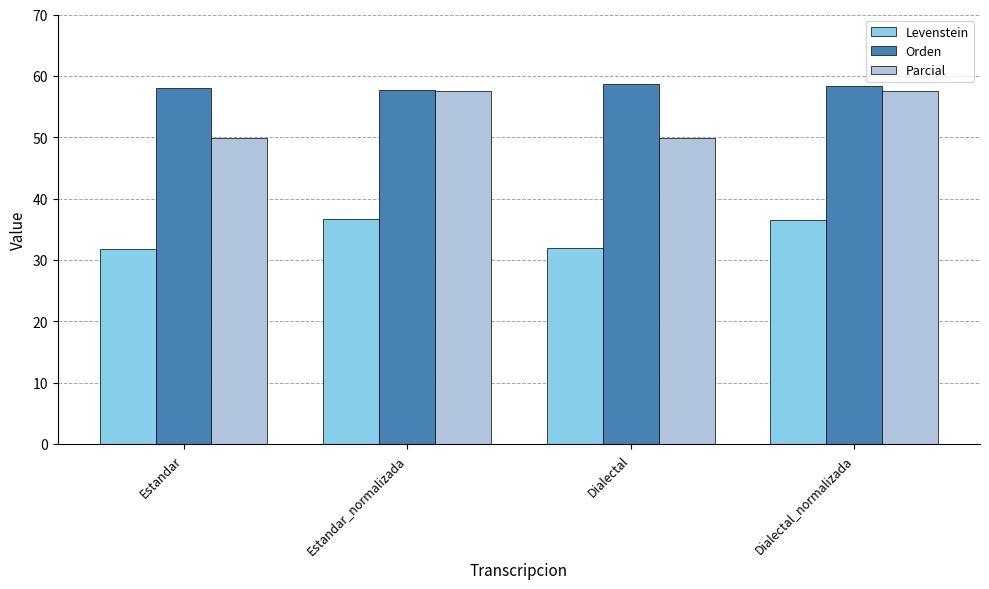

At how many categories does at least one series exceed 33?

4